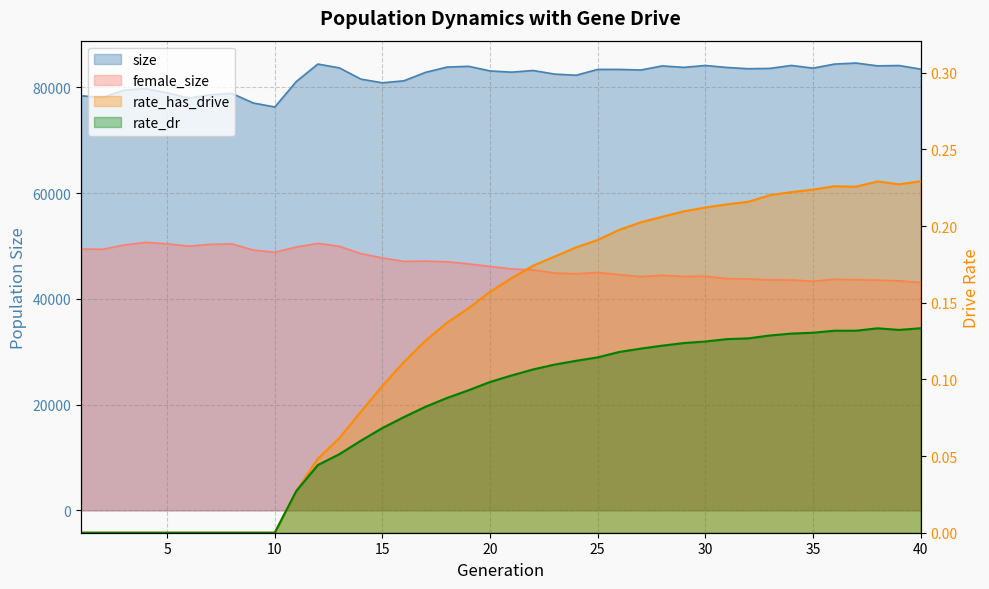

What are all the series names shown in the legend?

size, female_size, rate_has_drive, rate_dr